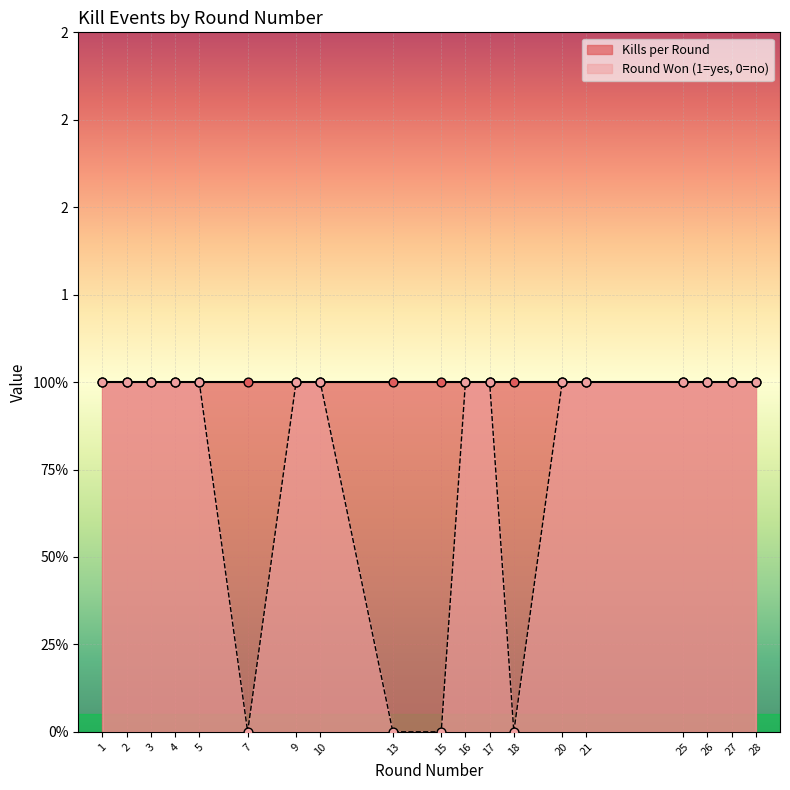

Between 2 and 1, which is larger?

2